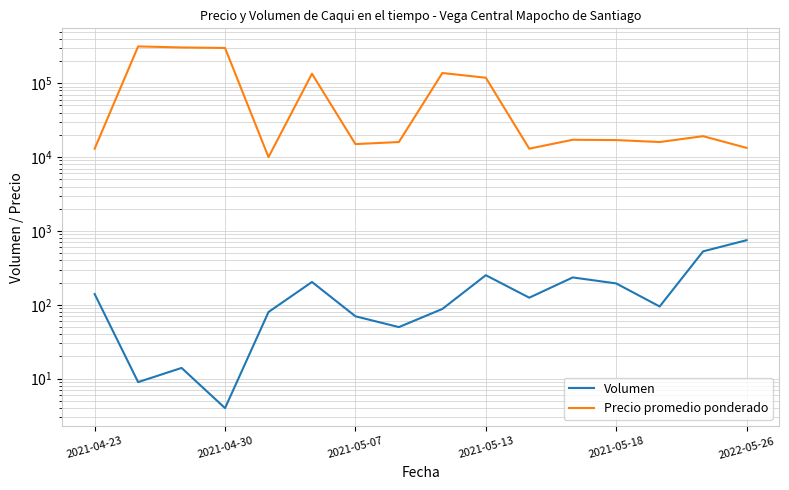

Which has a higher value, 2021-04-30 or 13?

13